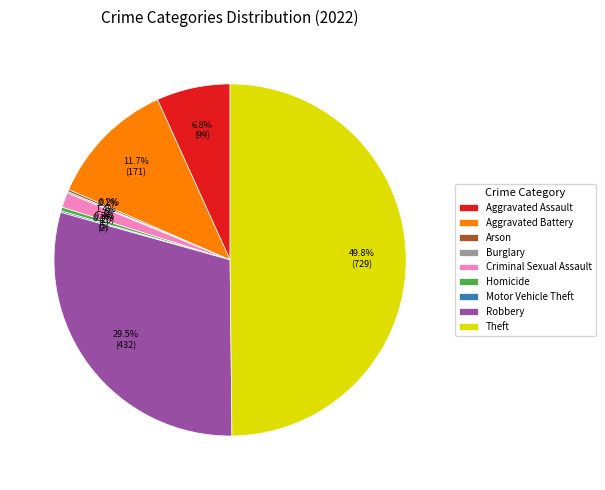

Does Criminal Sexual Assault account for over 50% of the chart?

No